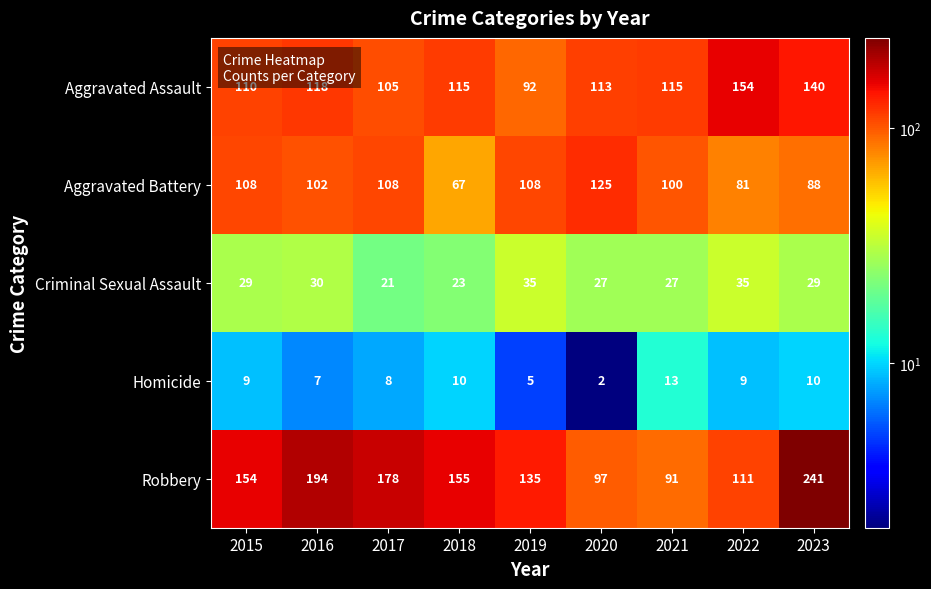

What is the sum of all Robbery values?

1356